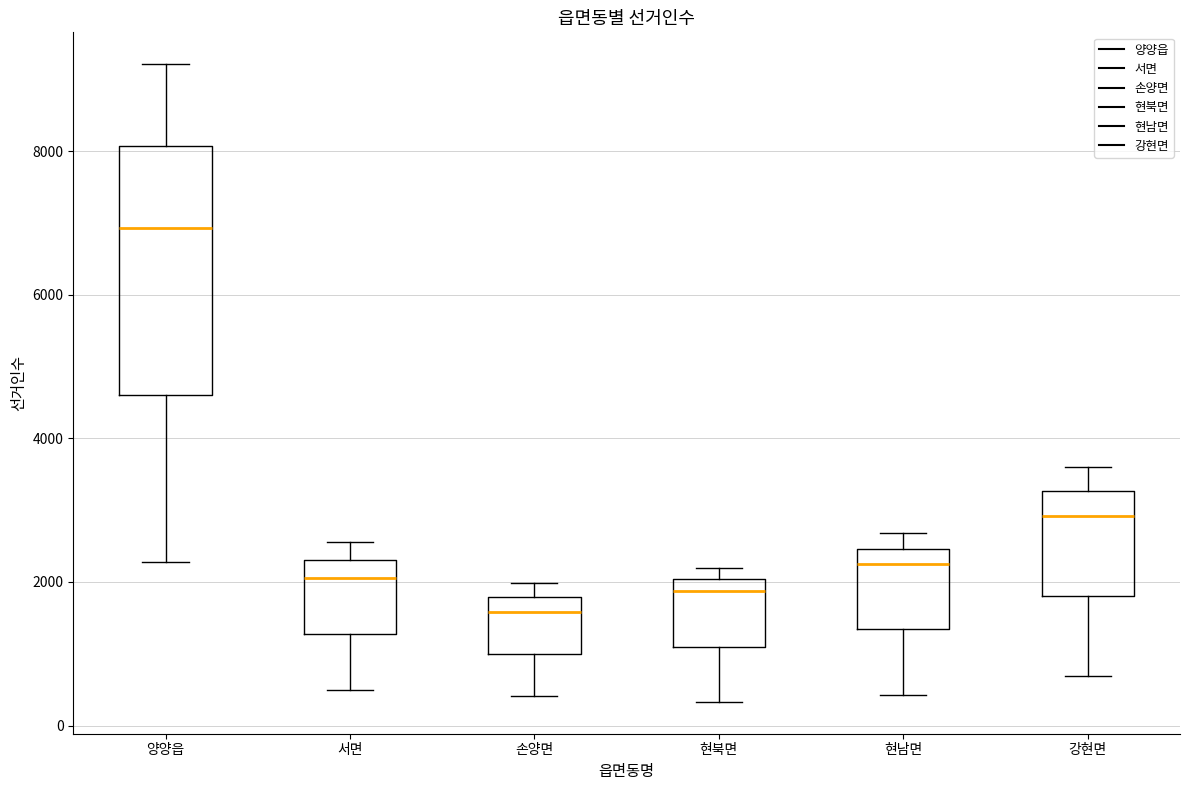

Which box has the lowest median line?

손양면